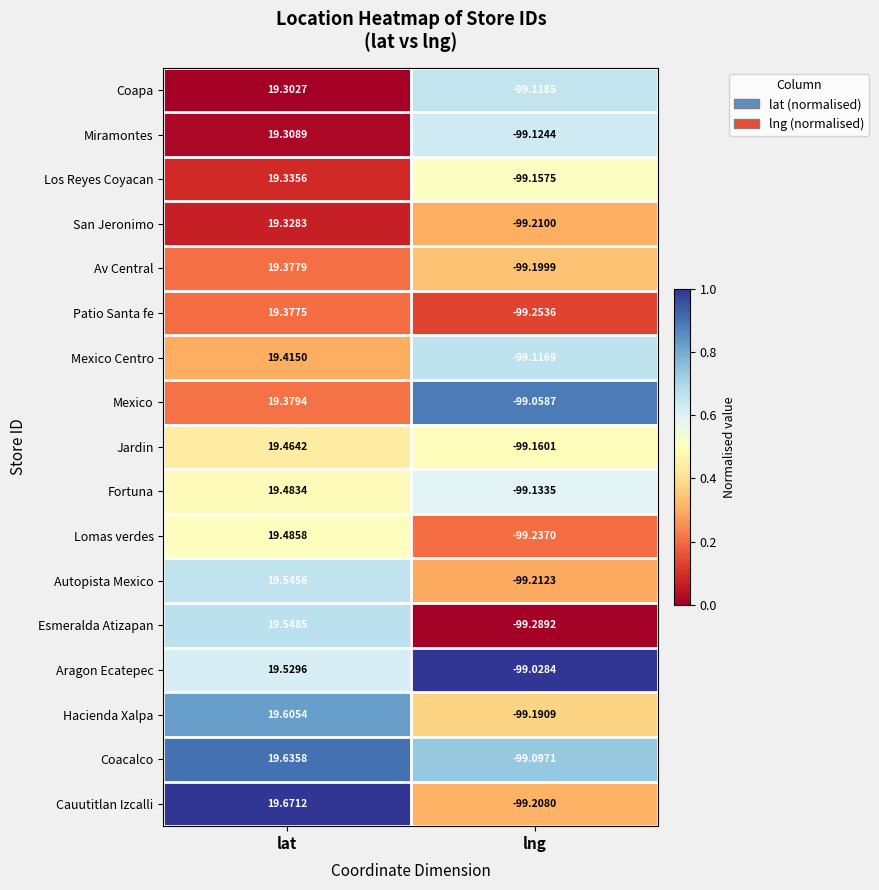

How many data points does each series have?

2